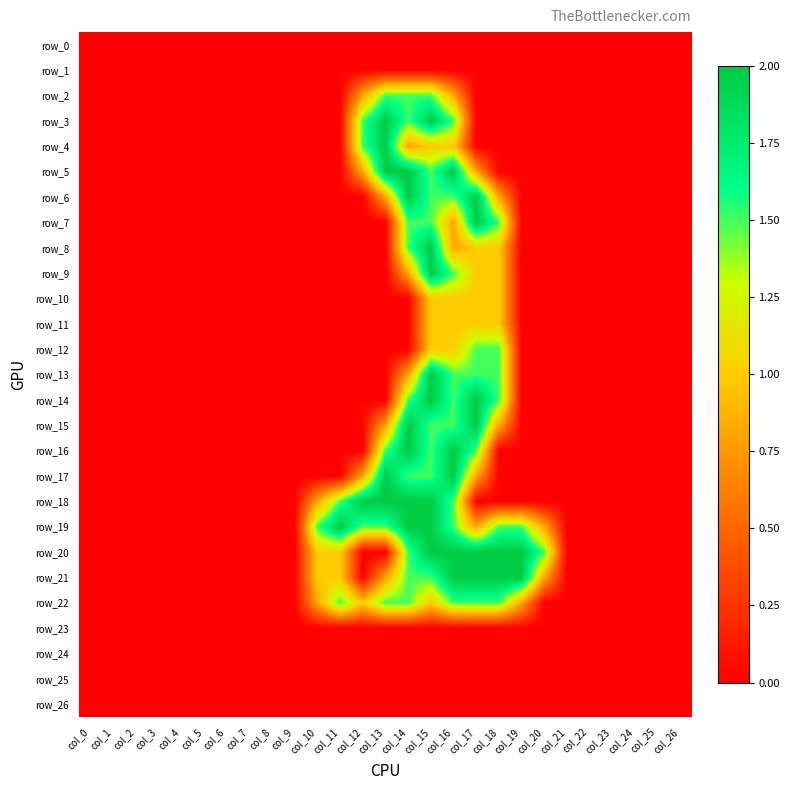

Which series changed the most between col_0 and col_16?

row_5